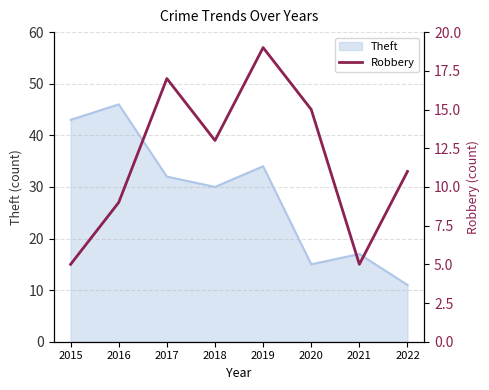

Where is the first local minimum?

2018